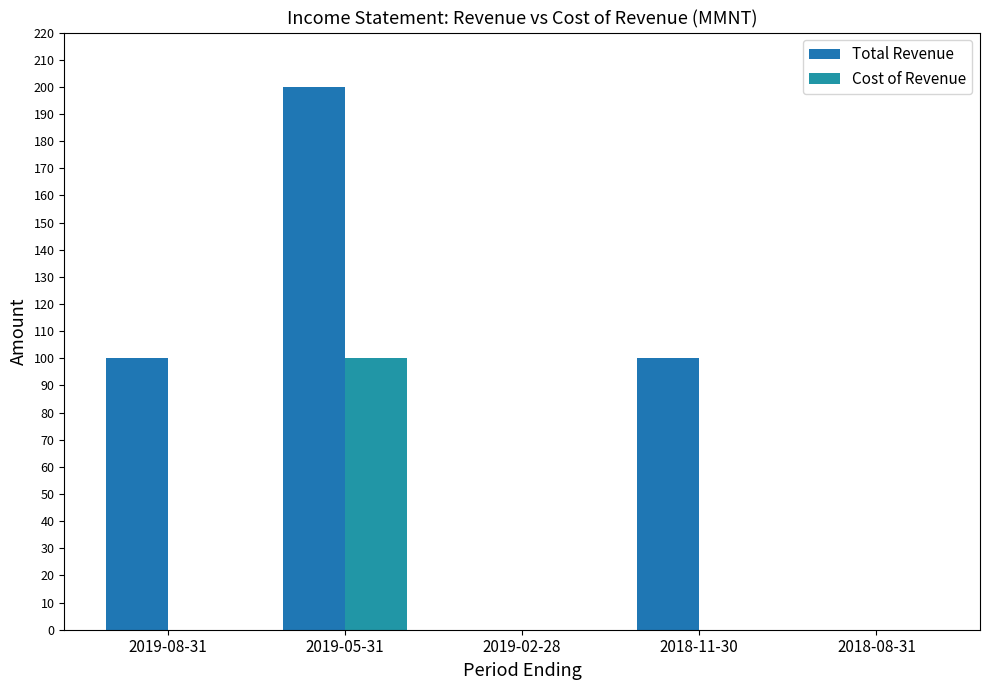

Count the number of data series in this chart.

2